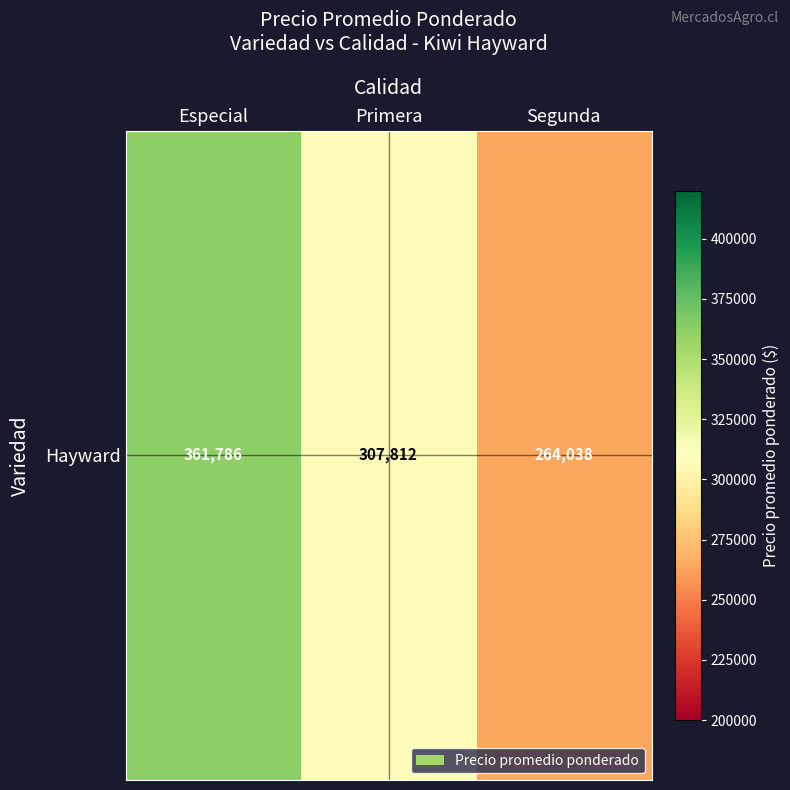

What is the sum of the values at Segunda and Primera?

571851.0